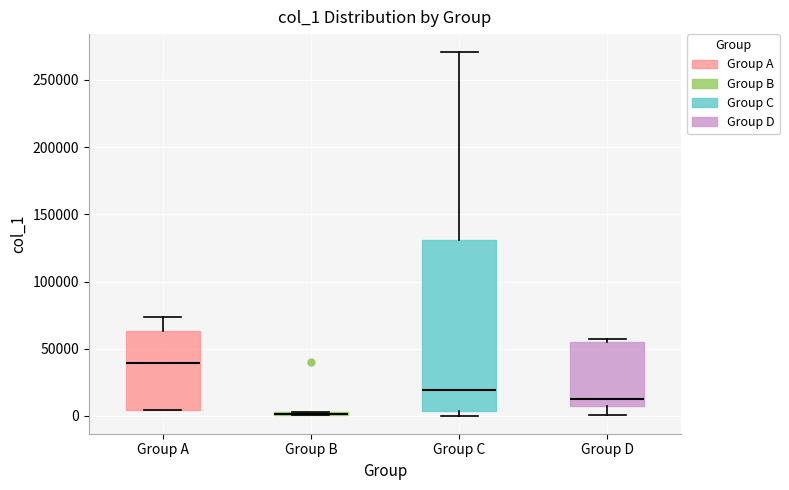

Where is the lower edge of the box for Group B on the y-axis? The values are not printed on the chart, so give them approximately, as read against the axis.

0